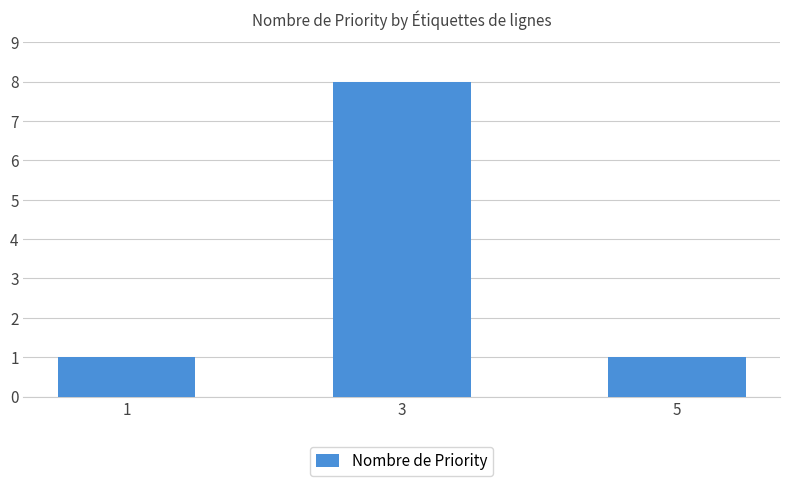

Does the chart contain stacked bars?

No